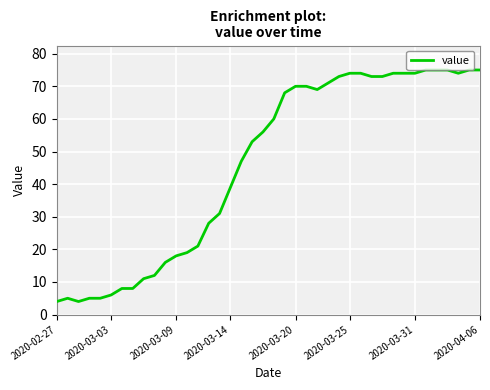

What is the smallest value displayed?

4